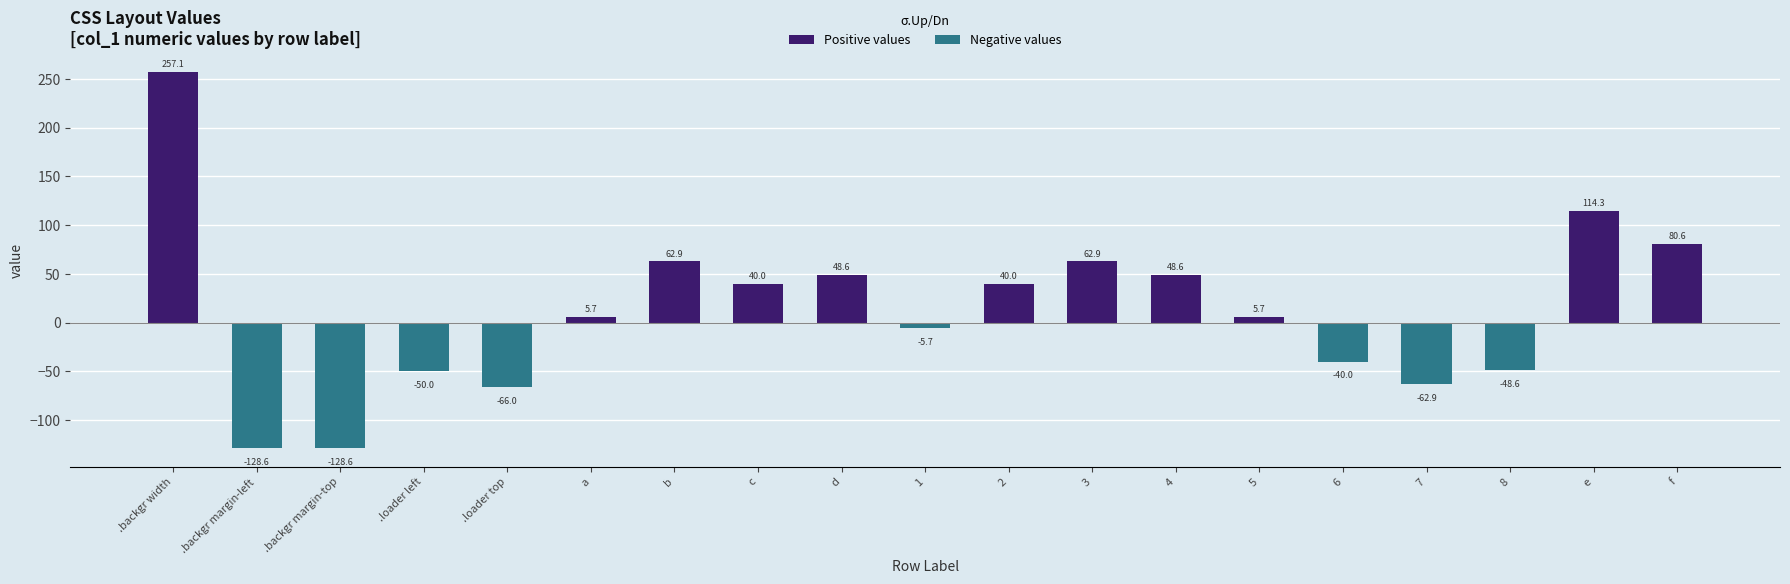

What is the total value across all series at .backgr margin-left?

-128.6